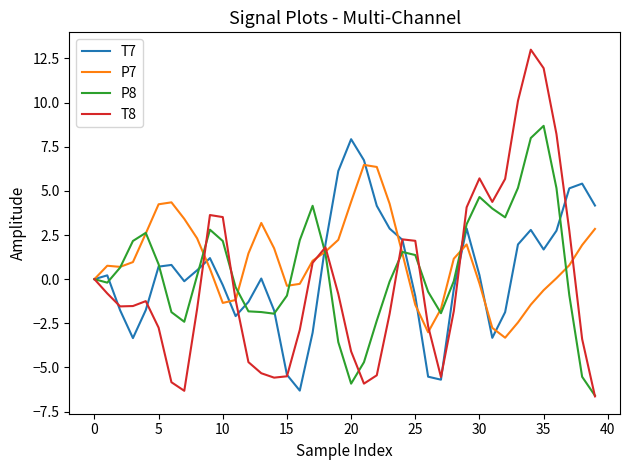

What is the greatest value displayed?

13.0